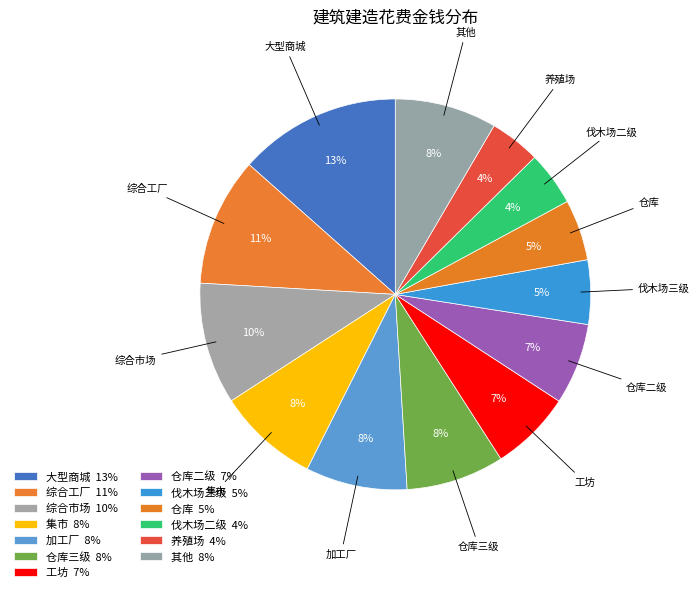

How many segments does this pie chart have?

13